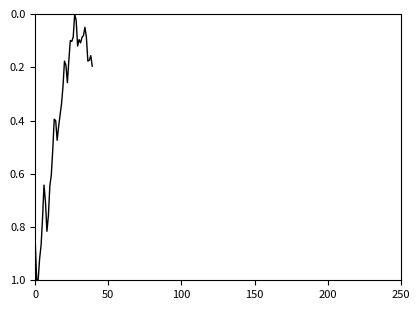

What is the maximum value shown in the chart?

1.0